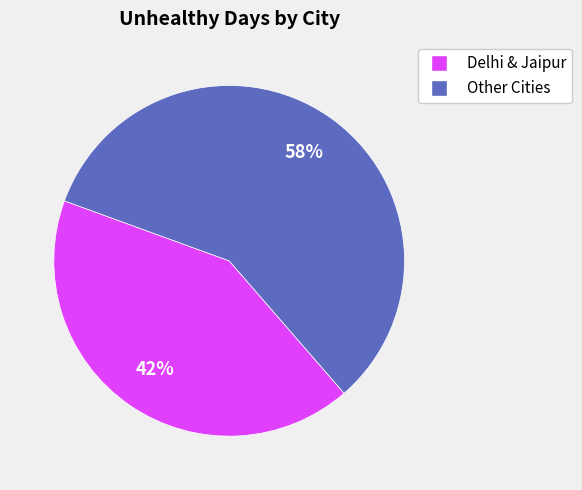

Rank the categories by value from lowest to highest.

Delhi & Jaipur, Other Cities